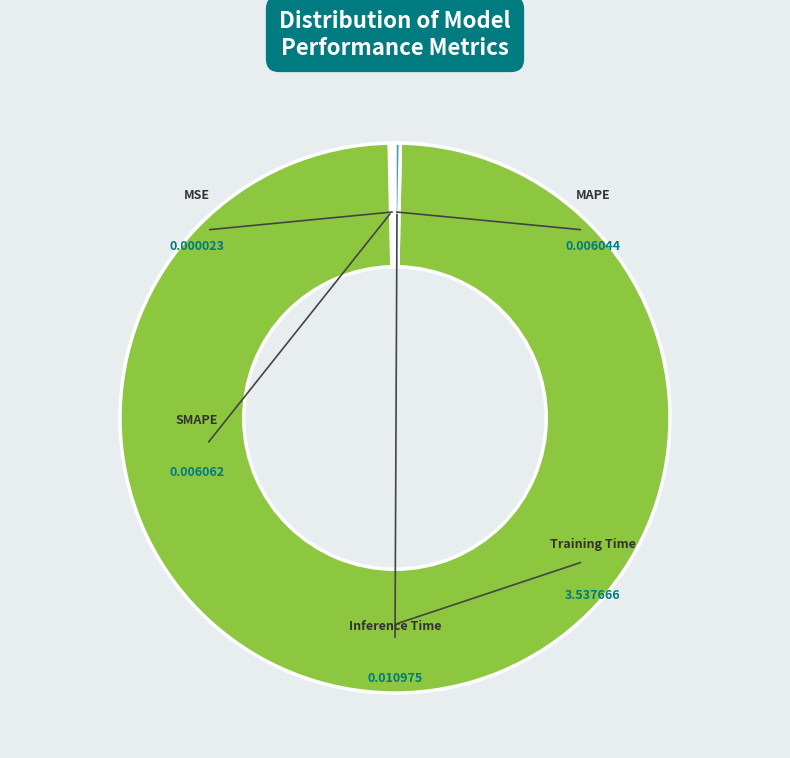

Does Inference Time represent more than half of the total?

No